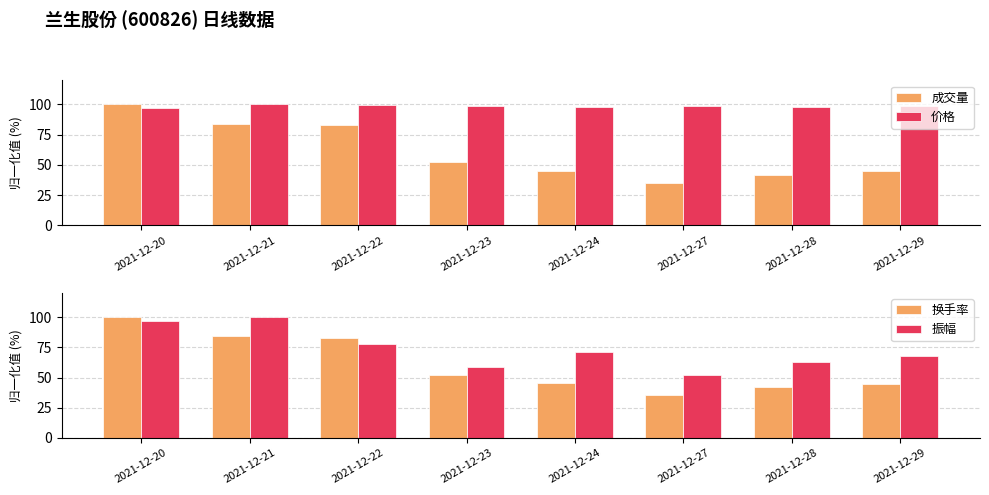

What is the average value of the 价格 series?

98.5